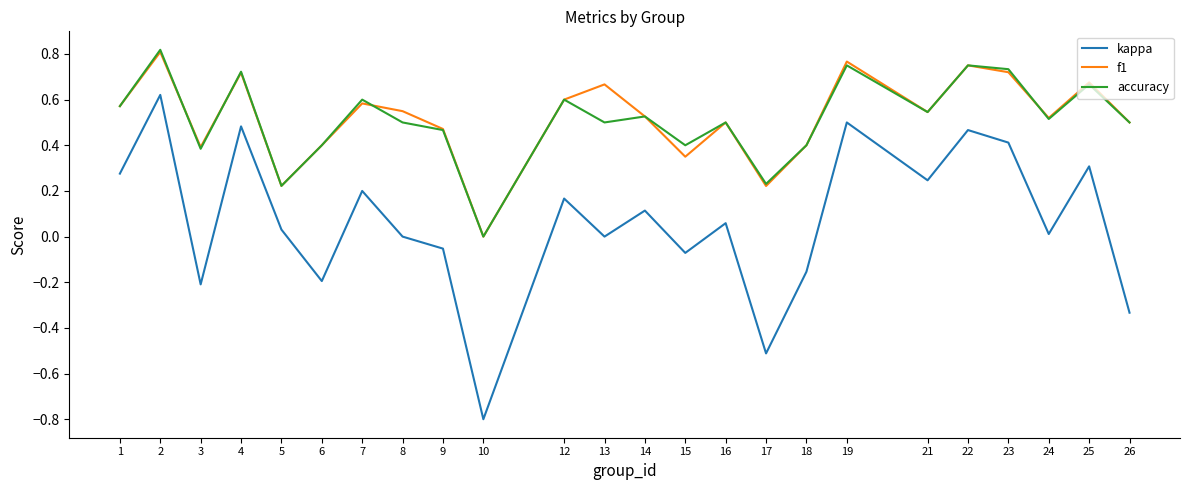

How many lines are shown in the chart?

3